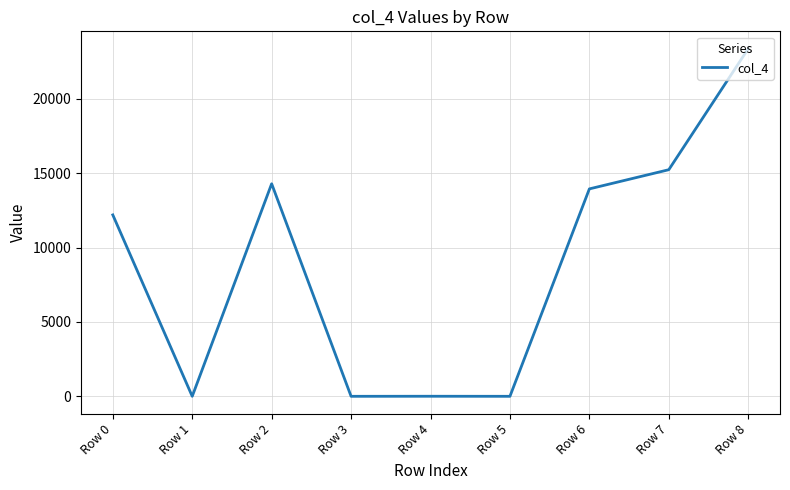

True or false: the data shows -14510 at Row 1.

False